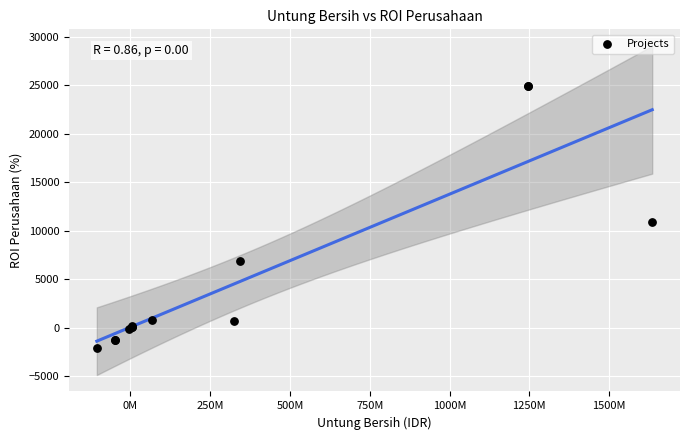

What Y value in the scatter plot is closest to 11400?

10900.0